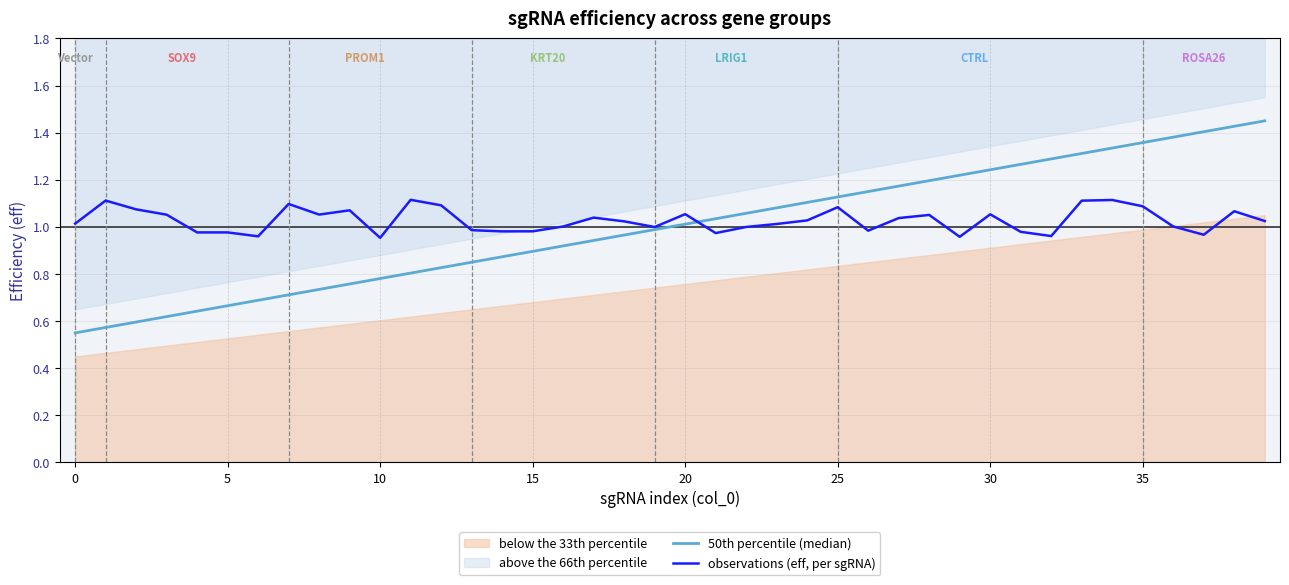

Which series changed the most between 15 and 19?

50th percentile (median)